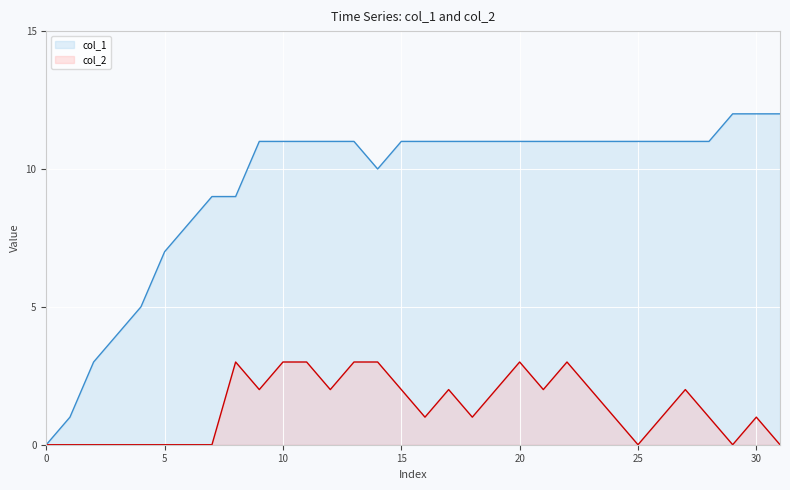

Rank the series by their maximum value, from highest to lowest.

col_1, col_2